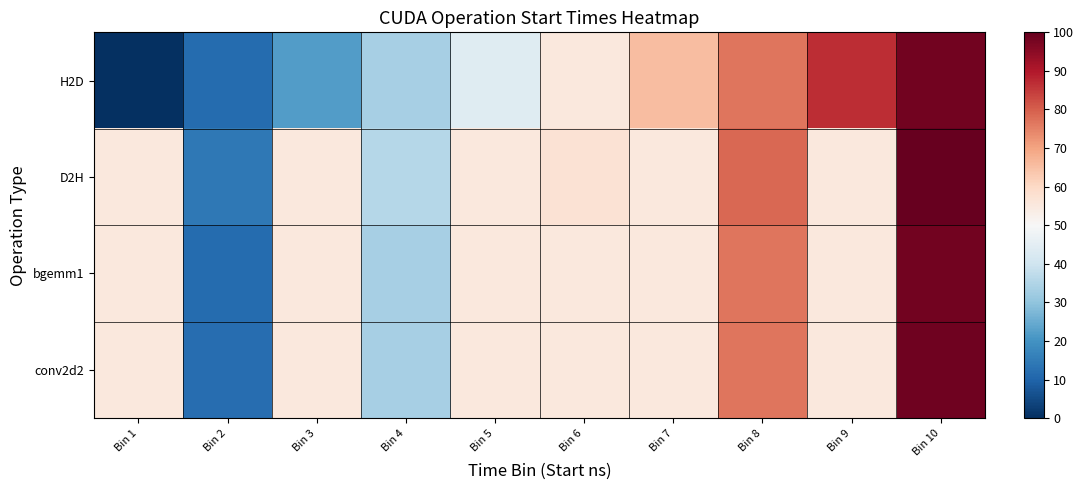

Reading left to right, transcribe all the data shown in this chart.

H2D: Bin 1=0.0	Bin 2=11.3	Bin 3=22.1	Bin 4=33.4	Bin 5=43.8	Bin 6=55.1	Bin 7=65.3	Bin 8=76.6	Bin 9=86.8	Bin 10=98.3
D2H: Bin 1=55.1	Bin 2=14.1	Bin 3=55.1	Bin 4=35.9	Bin 5=55.1	Bin 6=57.4	Bin 7=55.1	Bin 8=78.9	Bin 9=55.1	Bin 10=100.0
bgemm1: Bin 1=55.1	Bin 2=11.6	Bin 3=55.1	Bin 4=33.4	Bin 5=55.1	Bin 6=55.1	Bin 7=55.1	Bin 8=76.6	Bin 9=55.1	Bin 10=98.3
conv2d2: Bin 1=55.1	Bin 2=11.9	Bin 3=55.1	Bin 4=33.6	Bin 5=55.1	Bin 6=55.3	Bin 7=55.1	Bin 8=76.8	Bin 9=55.1	Bin 10=98.4